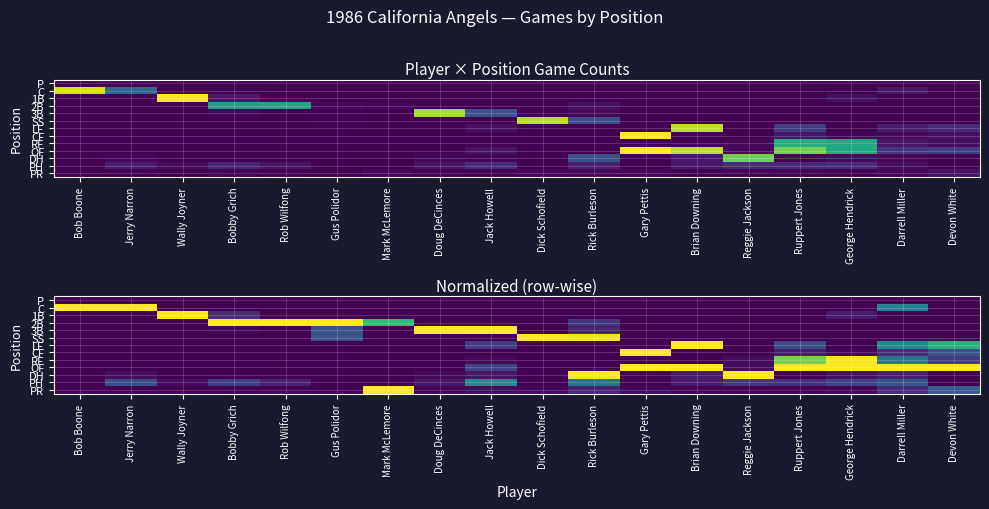

The value of RF at Wally Joyner is 0.0. True or false?

True